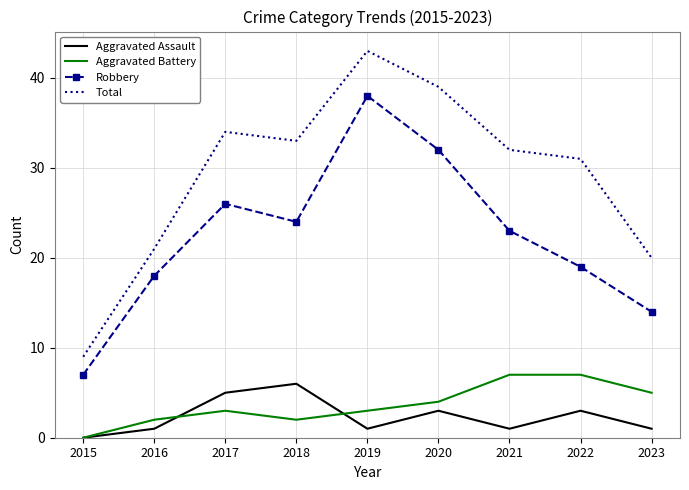

Is it true that Aggravated Assault equals 1 at 2016?

True